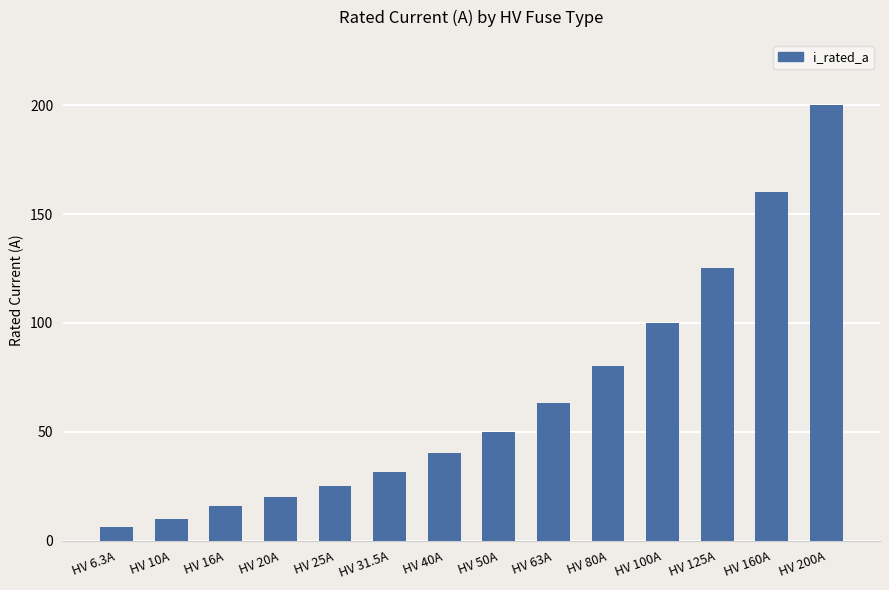

Rank the categories by value from lowest to highest.

HV 6.3A, HV 10A, HV 16A, HV 20A, HV 25A, HV 31.5A, HV 40A, HV 50A, HV 63A, HV 80A, HV 100A, HV 125A, HV 160A, HV 200A